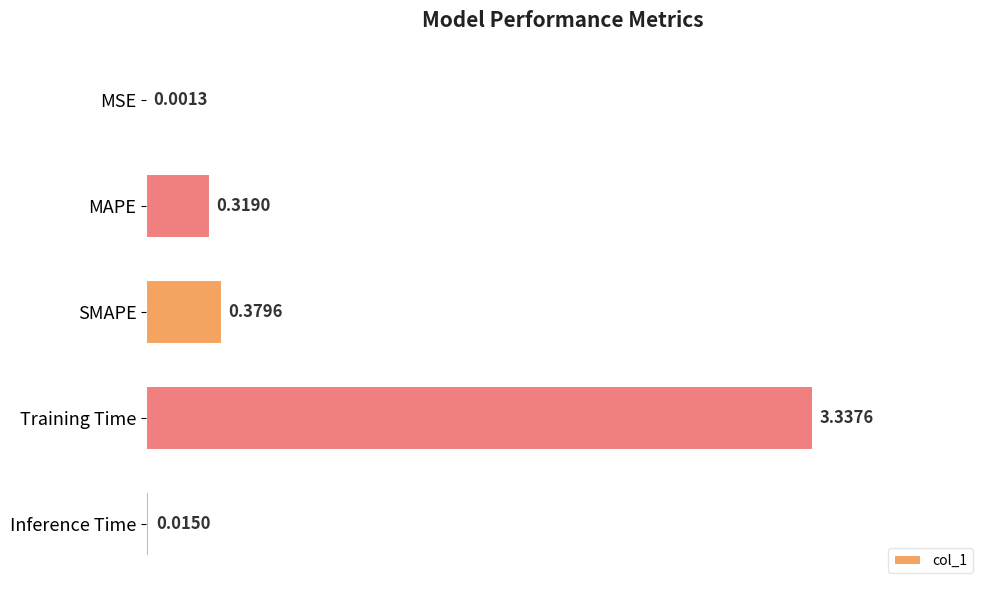

What is the sum of all values?

4.1